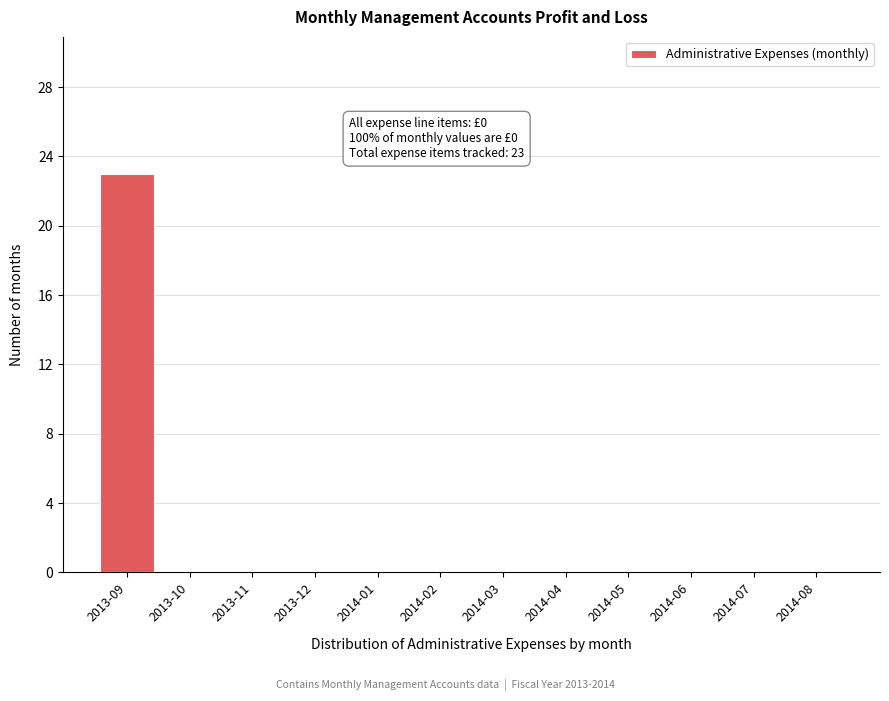

Reading right to left, what are all the values shown in this chart?

2014-08=0	2014-07=0	2014-06=0	2014-05=0	2014-04=0	2014-03=0	2014-02=0	2014-01=0	2013-12=0	2013-11=0	2013-10=0	2013-09=23